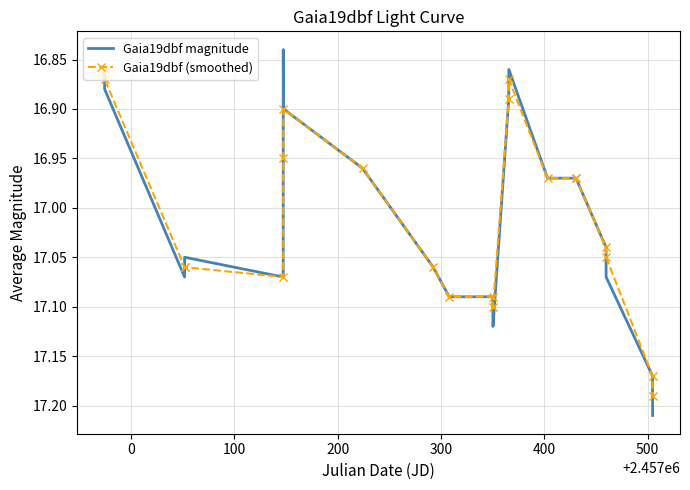

Which series has the largest range (max minus min)?

Gaia19dbf magnitude